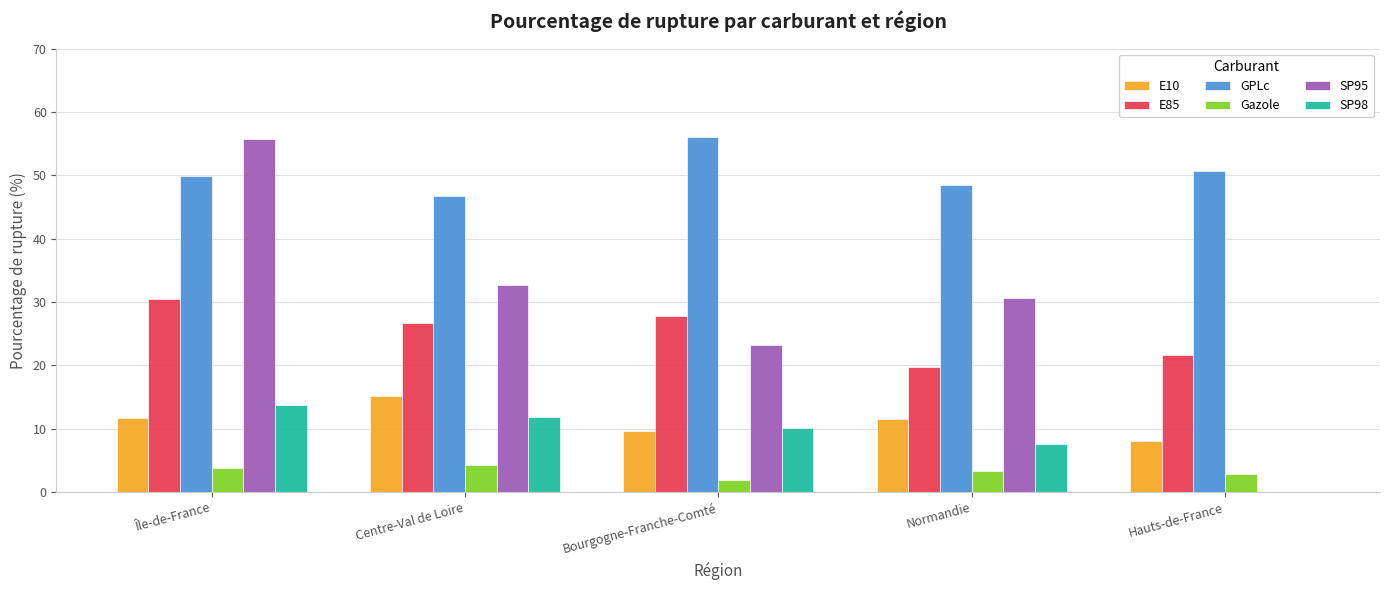

Which series changed the most between Centre-Val de Loire and Normandie?

E85